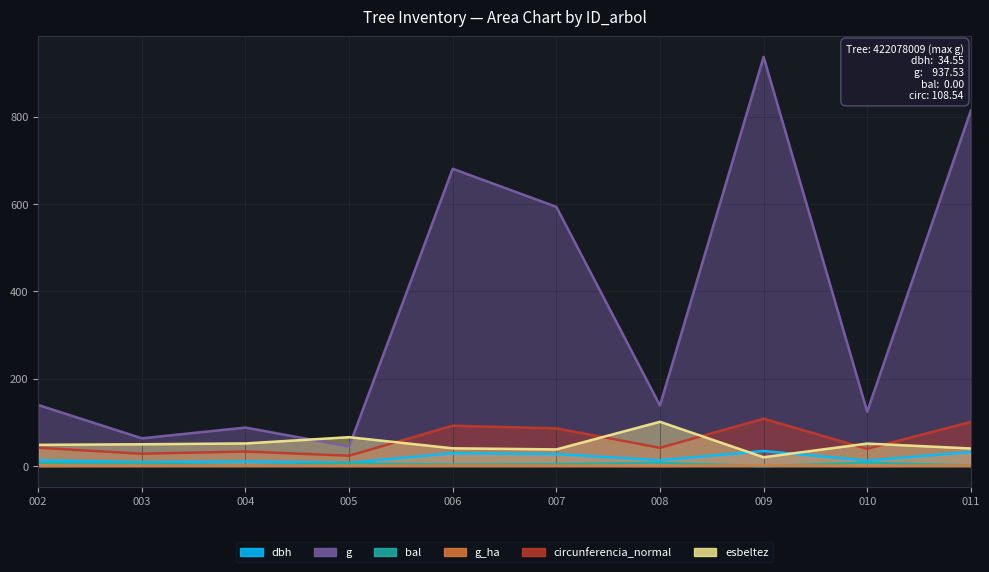

What is the total value across all series at 009?

1102.2